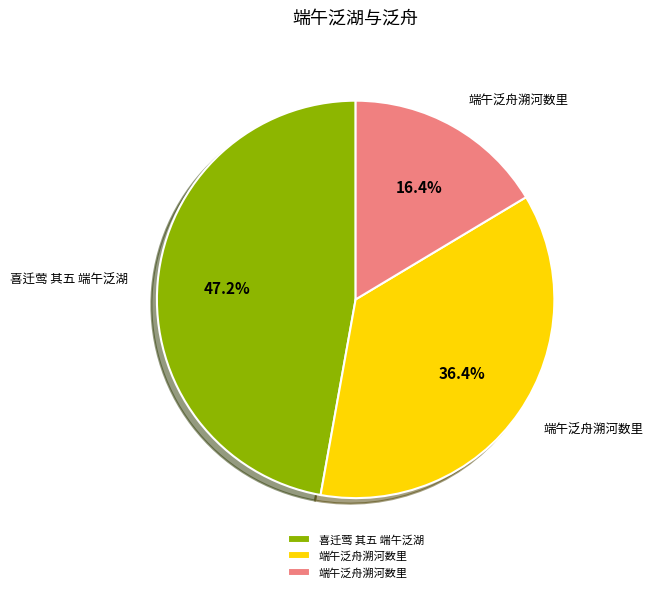

Does any single category account for the majority?

No